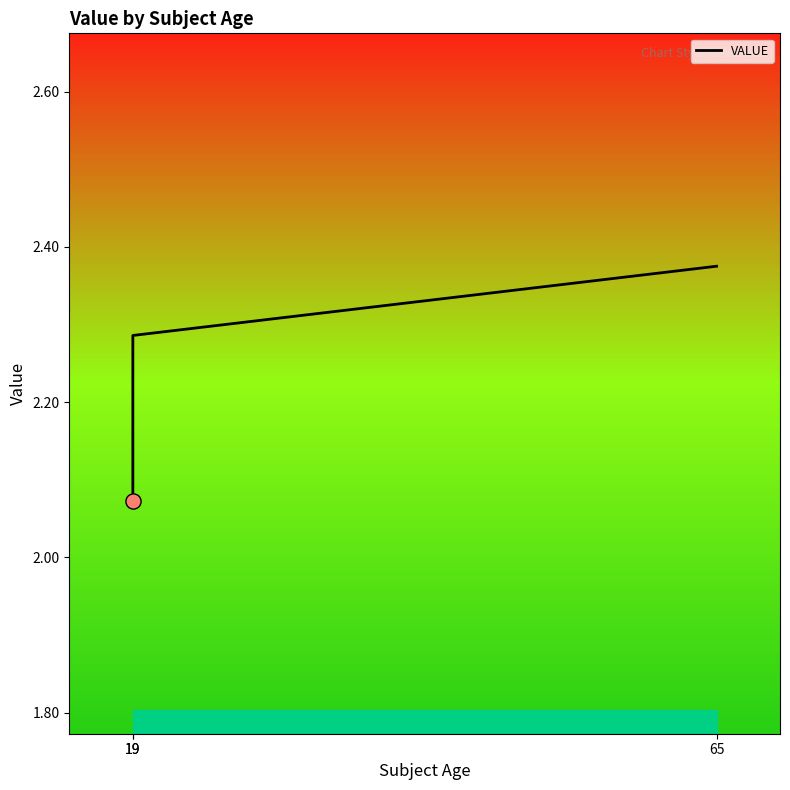

Between 19 and 65, which is larger?

65